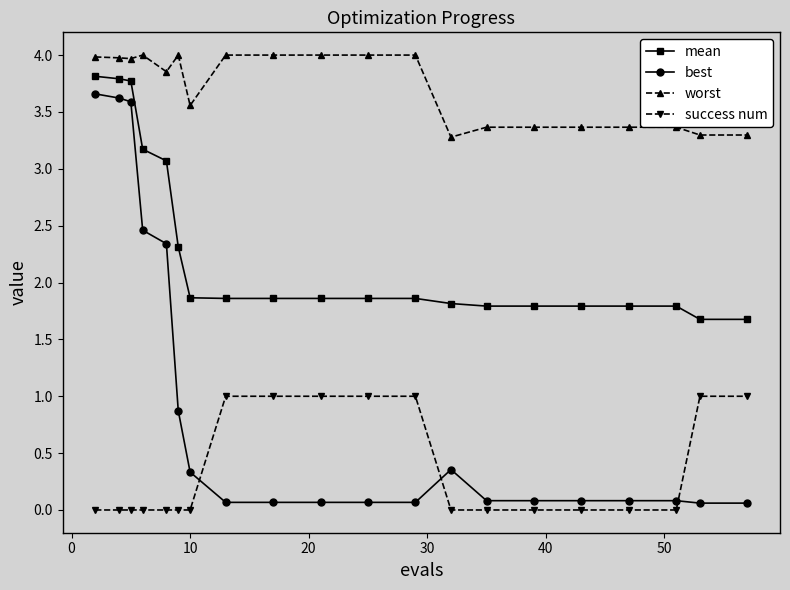

Which series has the widest spread of values?

best